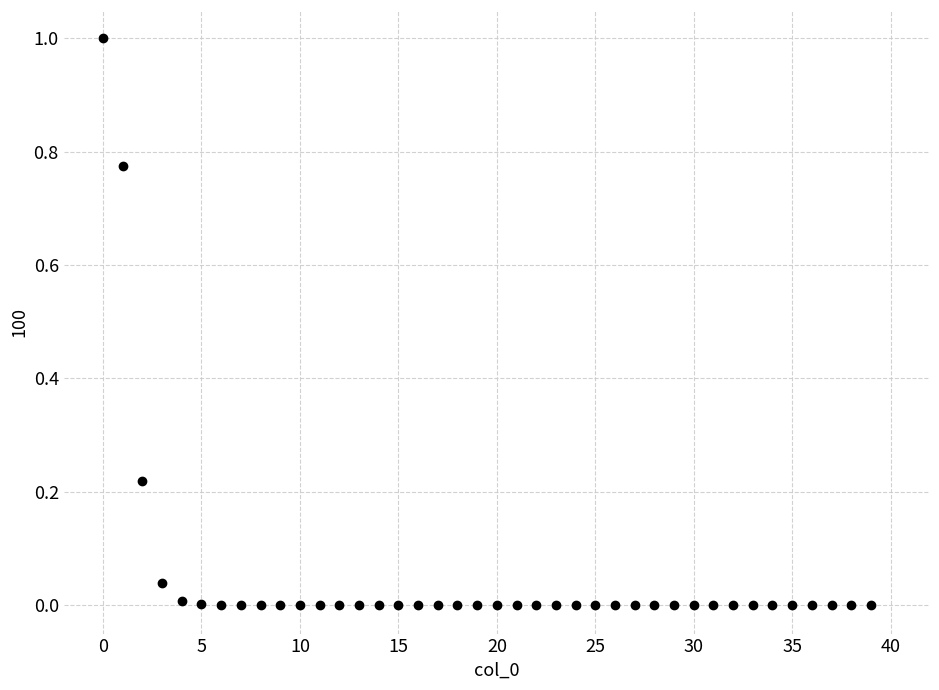

What is the range of Y values (max minus min)?

1.0